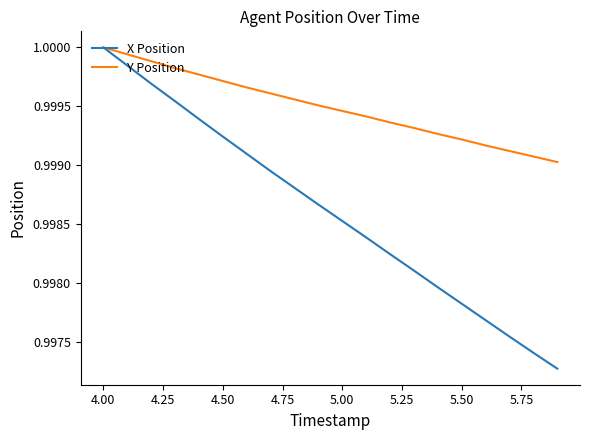

Which series has the largest total across all categories?

Y Position